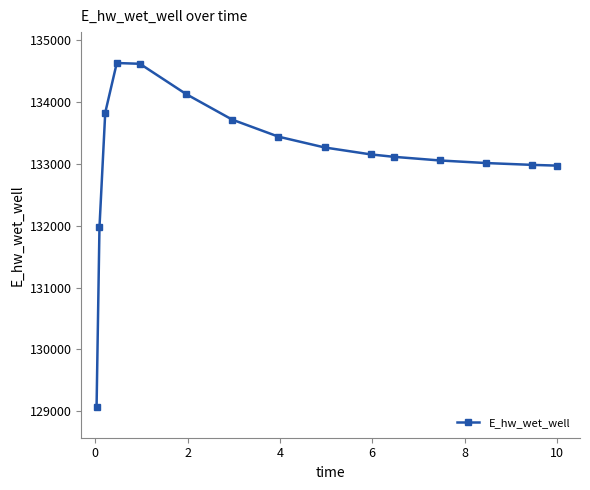

What is the value of the 8th point from the left?

133441.7